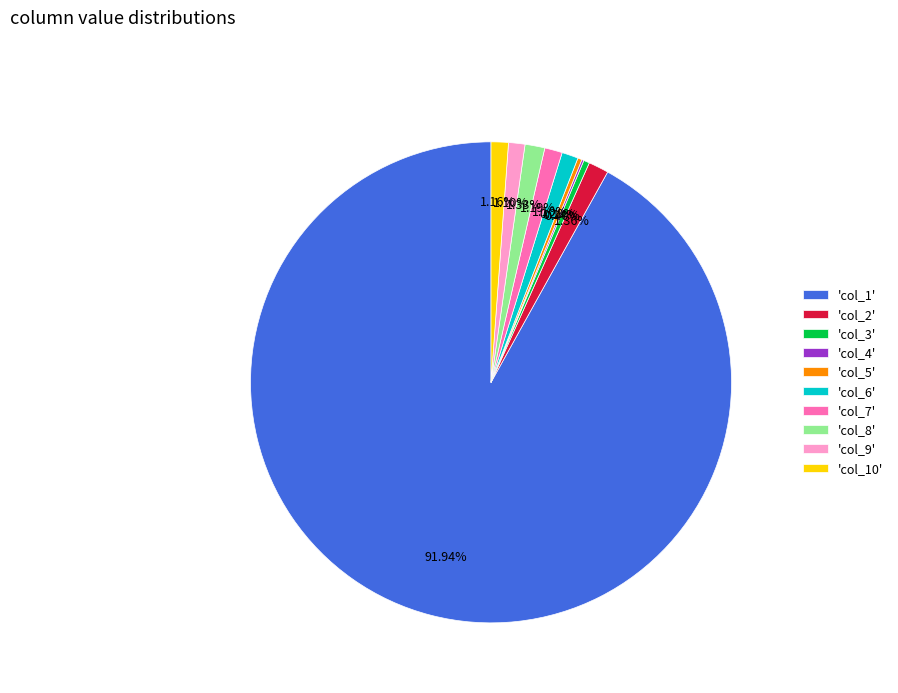

Is the sum of 'col_5' and 'col_9' greater than half?

No